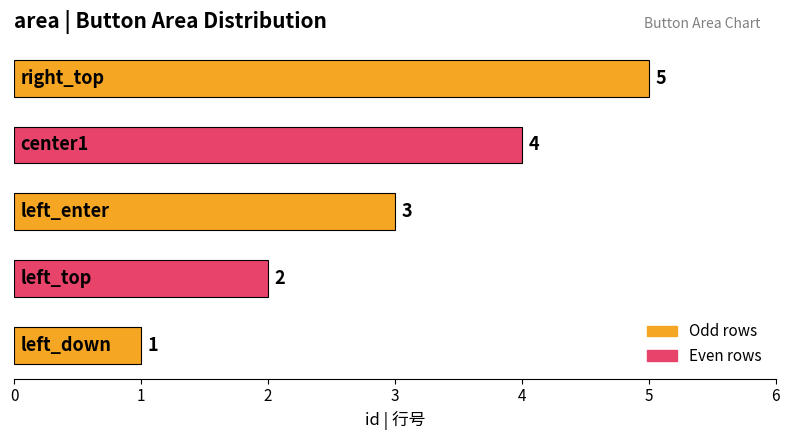

How many data points does each series have?

5